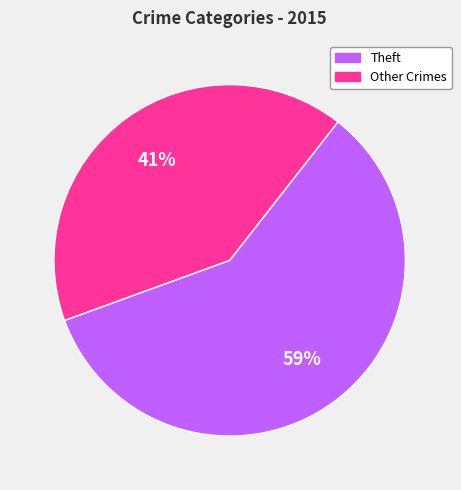

The Other Crimes slice represents 41% of the pie. True or false?

True